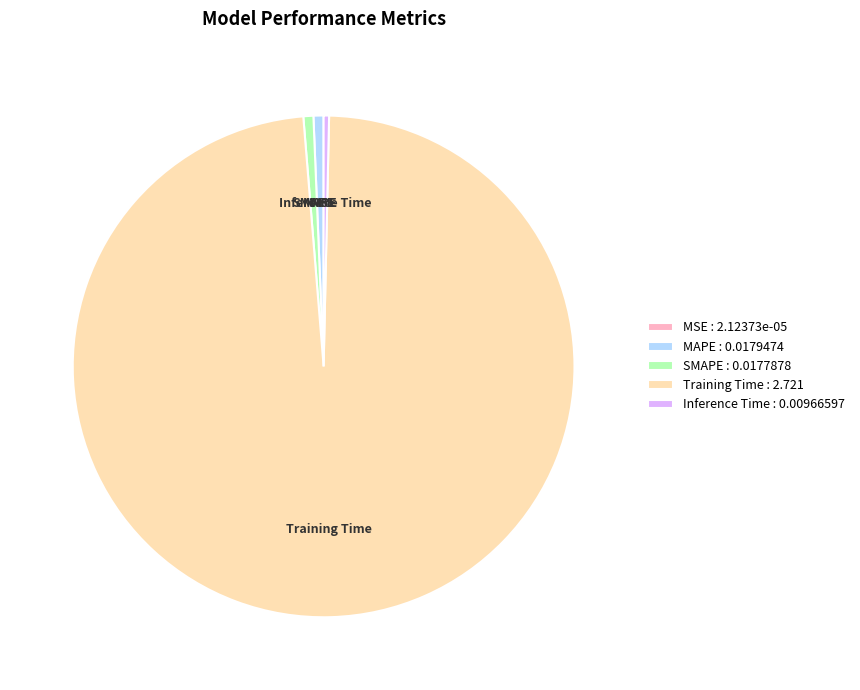

Is the sum of MAPE and SMAPE greater than half?

No